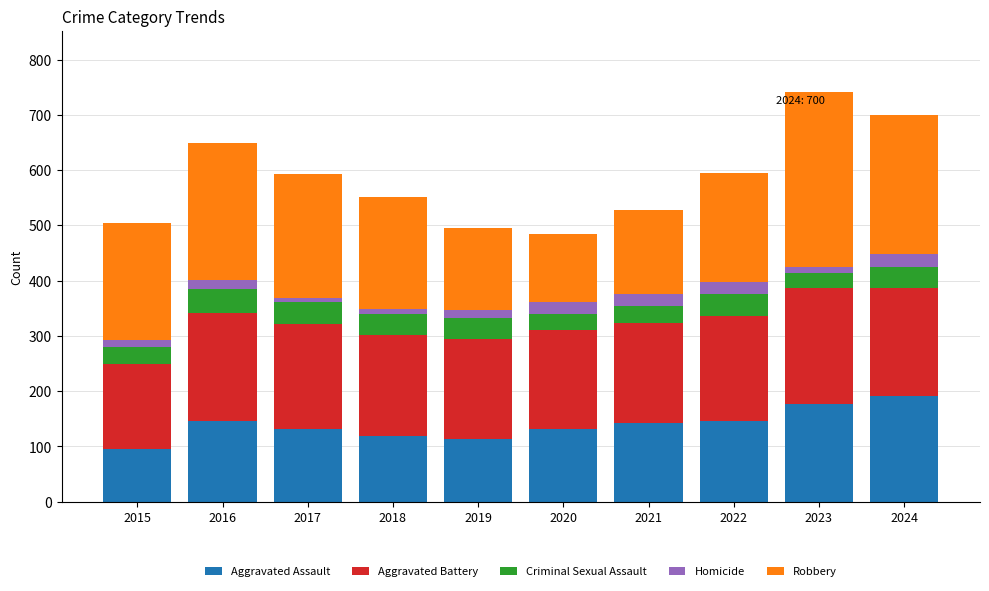

What is the total value across all series at 2021?

528